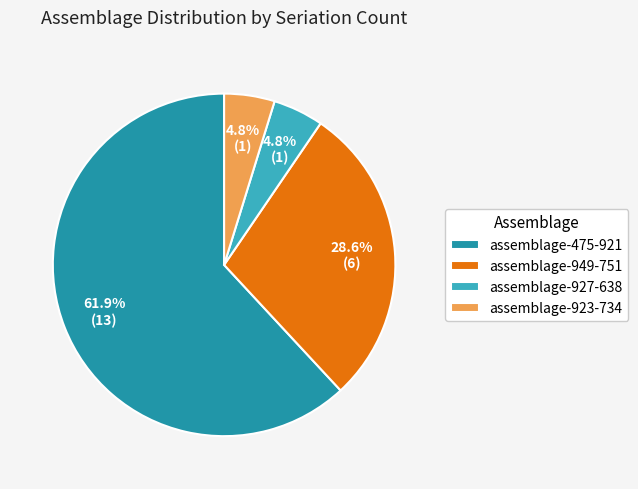

True or false: assemblage-475-921 accounts for 70% of the total.

False